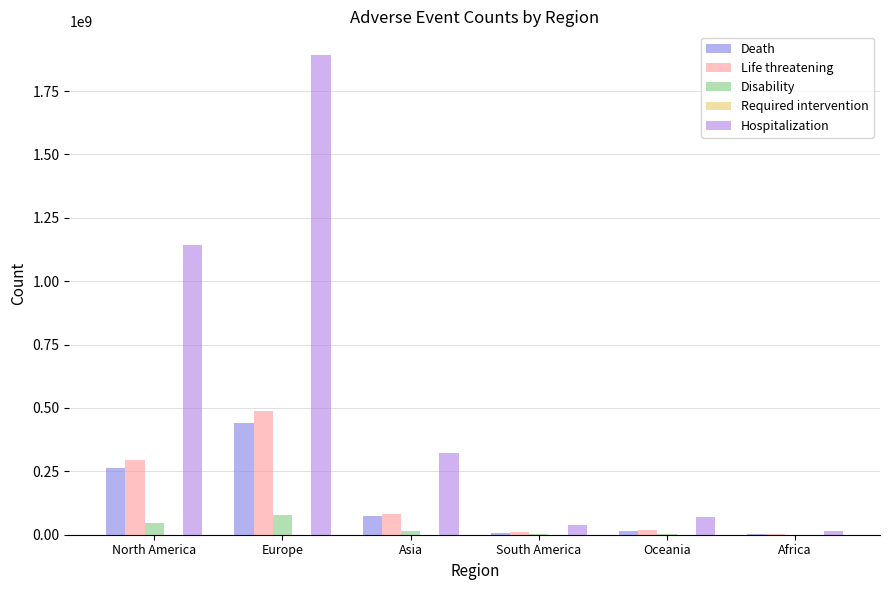

How many values in the Life threatening series exceed 82894372?

3